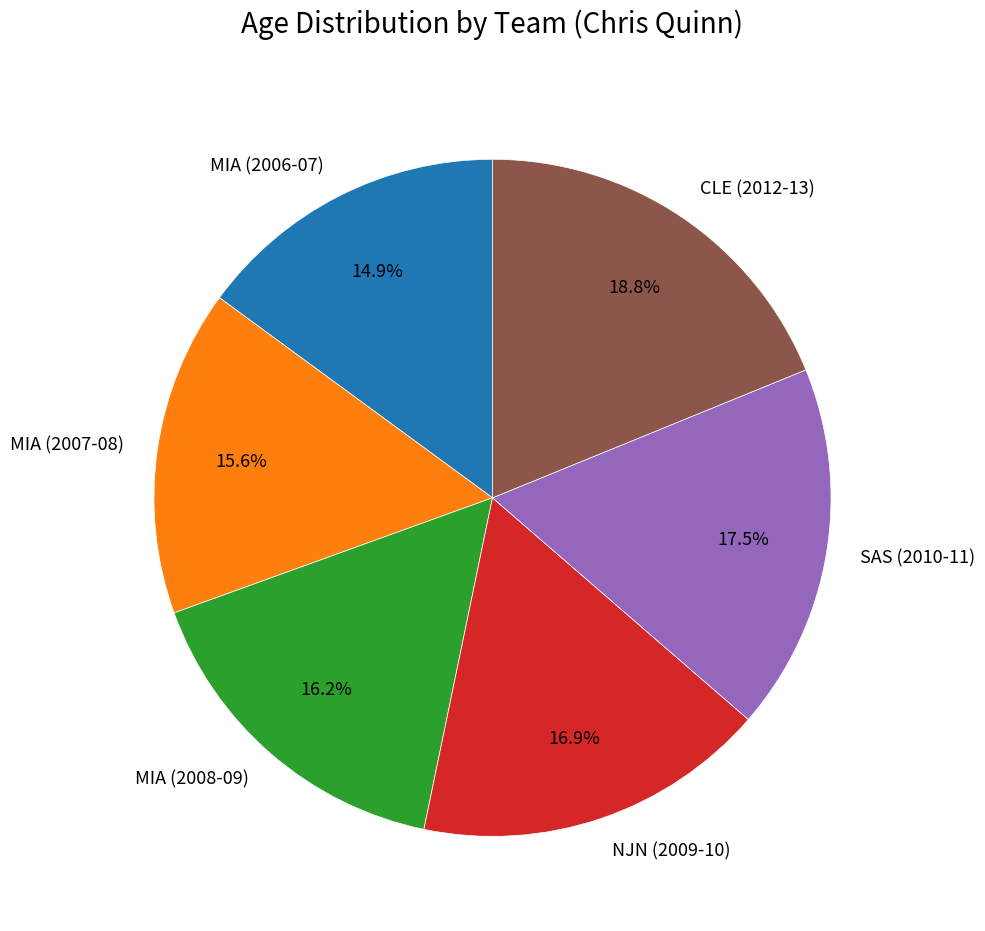

What is the largest slice in the pie chart?

CLE (2012-13)